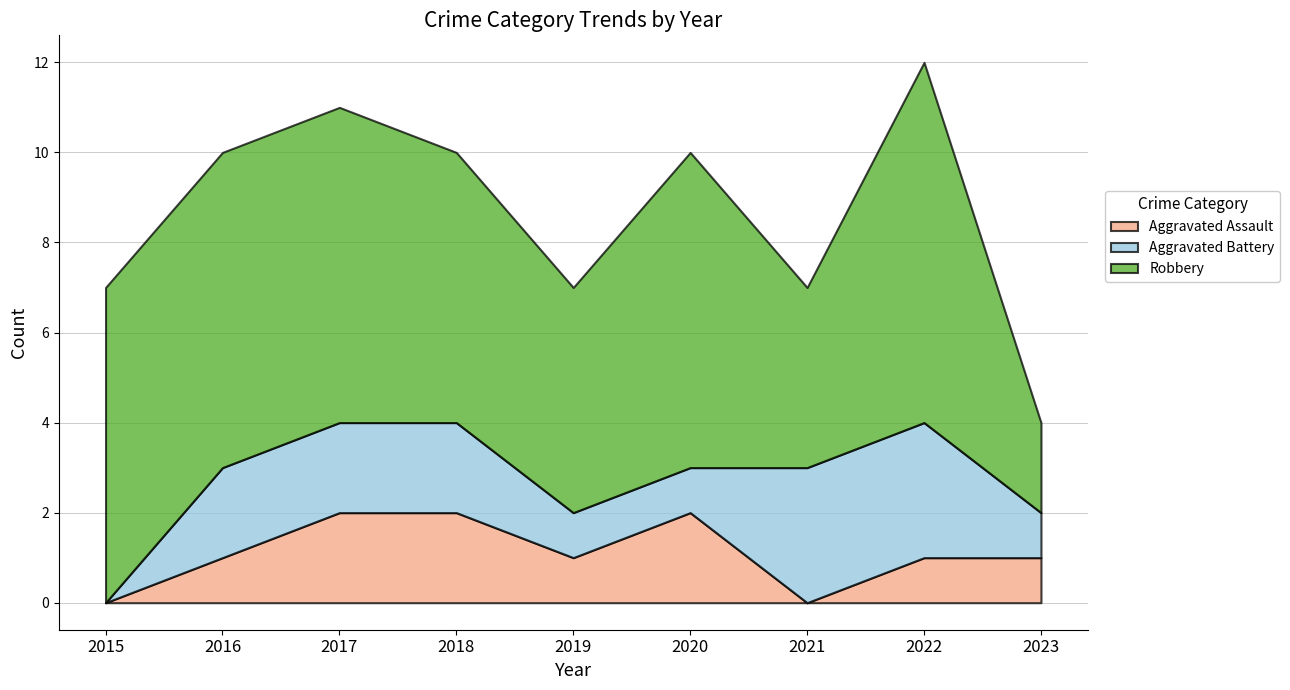

What is the difference between the maximum and minimum values in the Aggravated Assault series?

2